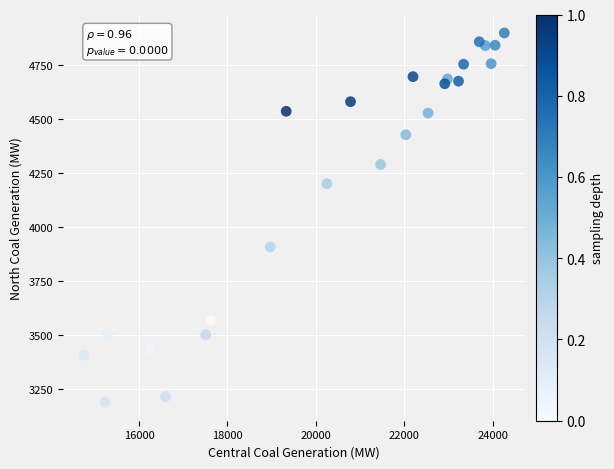

What Y value in the scatter plot is closest to 4043?

3907.2